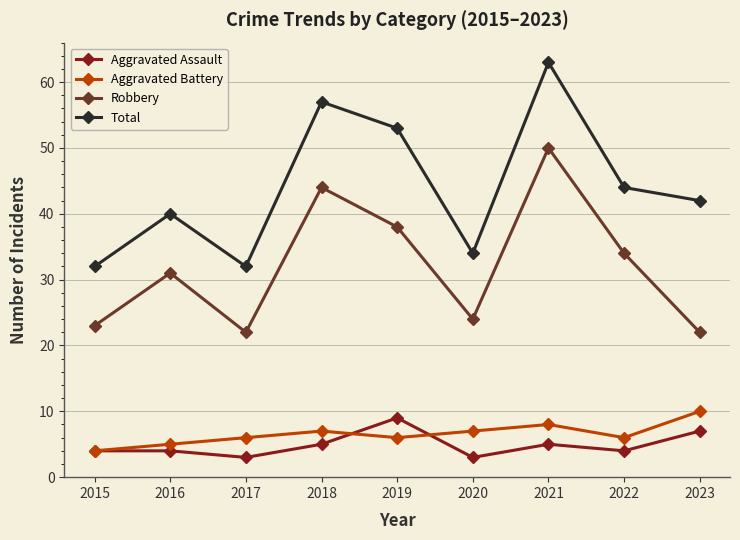

How many interior local valleys does the Aggravated Battery series have?

2